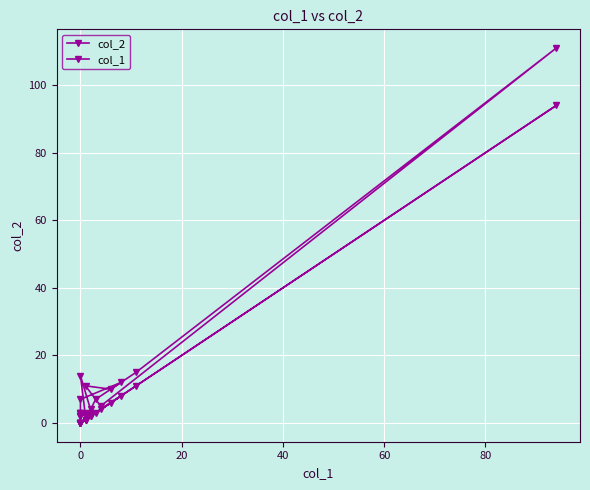

At how many categories does at least one series exceed 55?

1